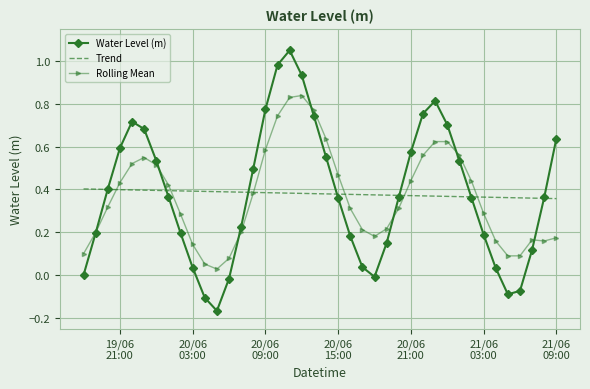

Which series has the largest range (max minus min)?

Water Level (m)